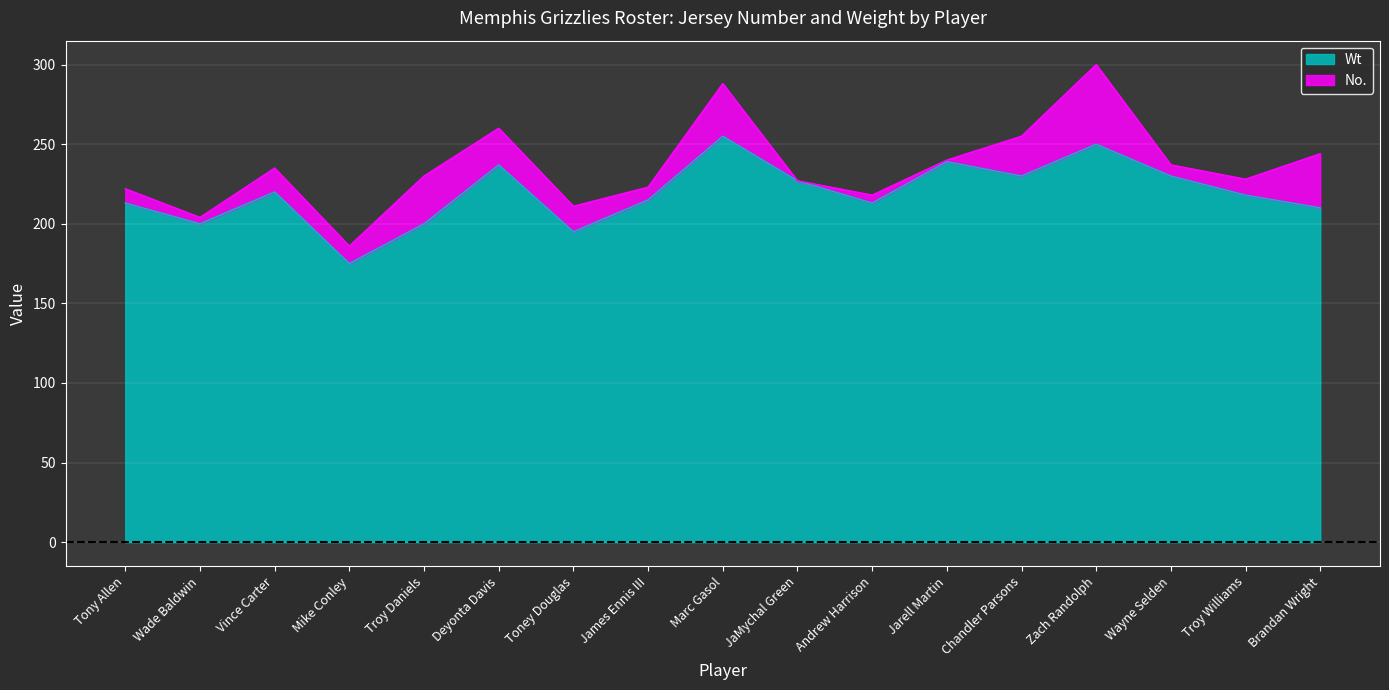

What is the difference between the values at Troy Williams and Andrew Harrison?

5